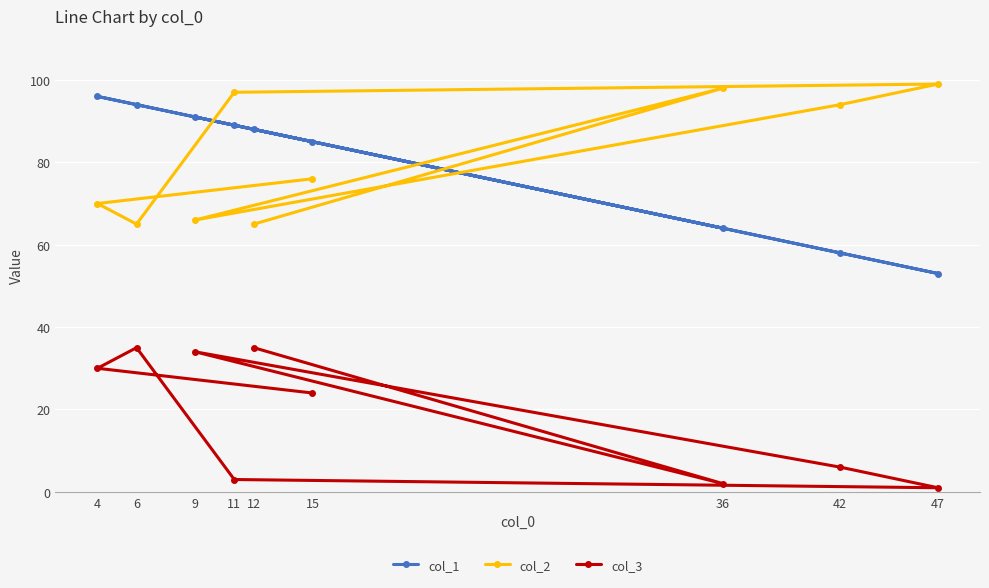

Rank the series by their maximum value, from highest to lowest.

col_2, col_1, col_3